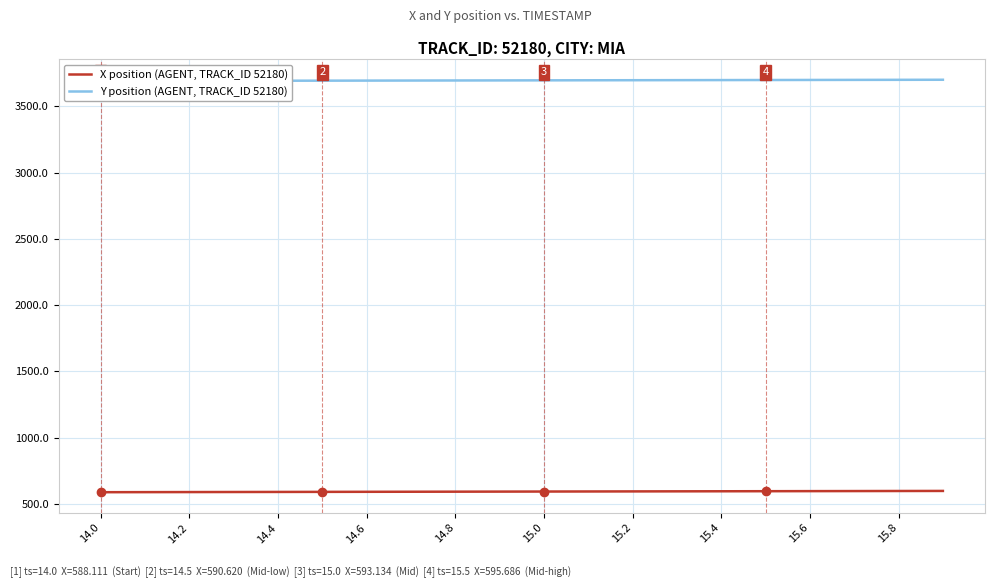

How many lines are shown in the chart?

2